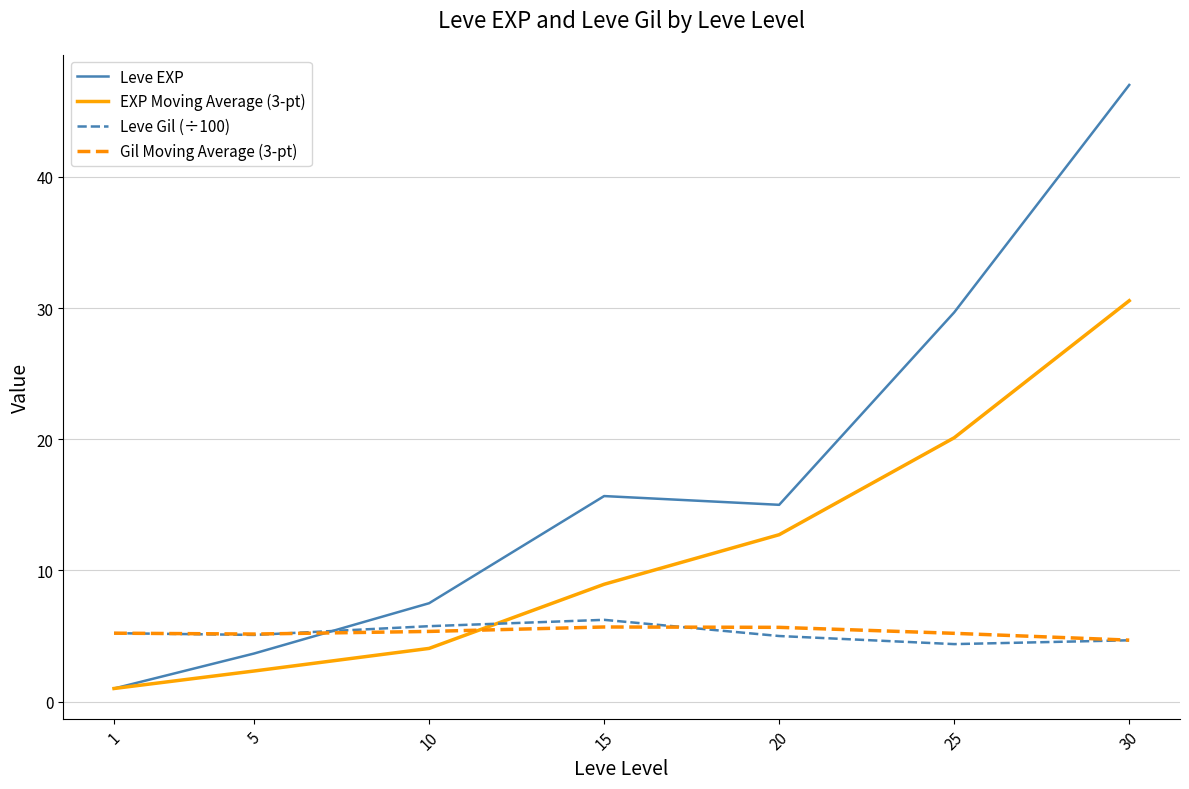

True or false: Leve EXP and Leve Gil (÷100) cross at least once.

True